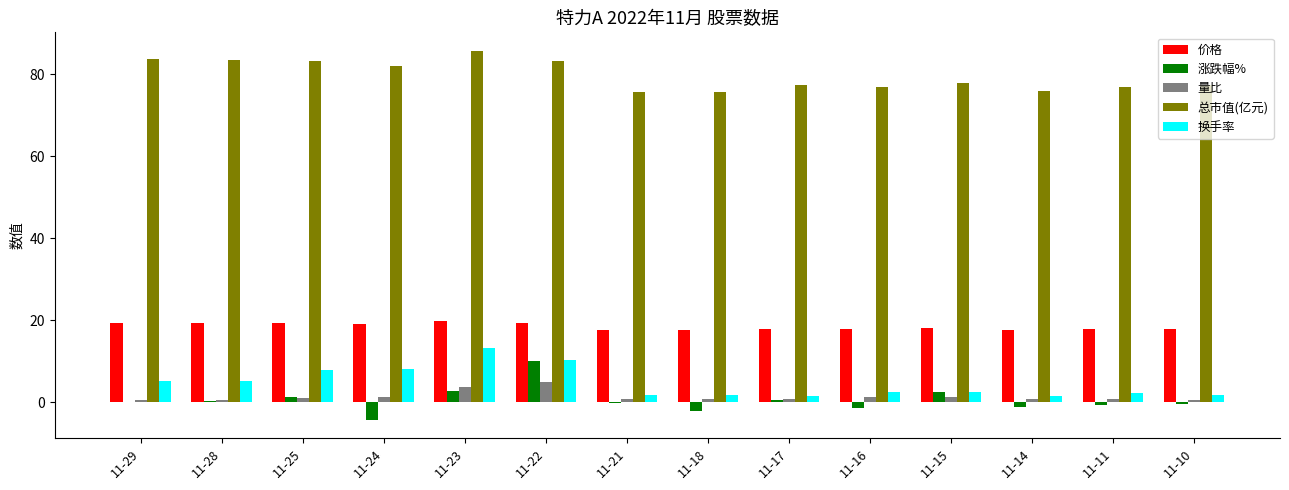

True or false: 总市值(亿元) has a value of 129.0 at 11-11.

False